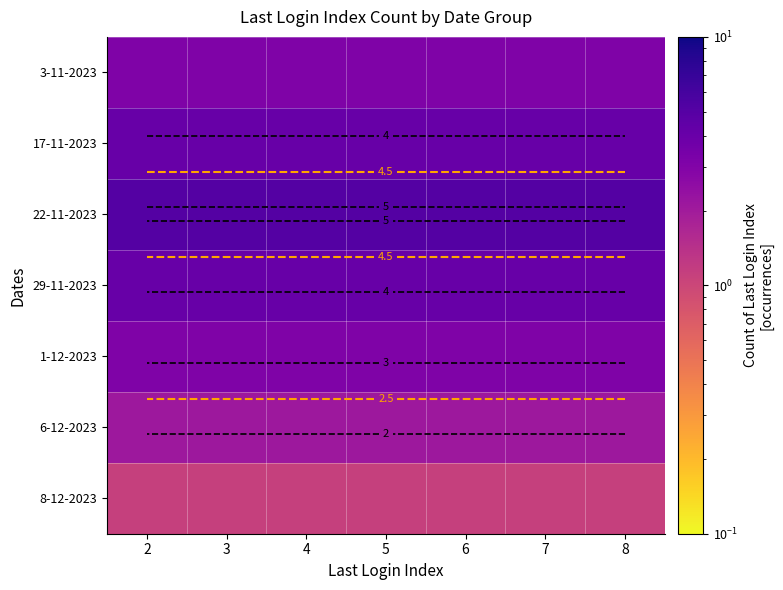

Which series has the widest spread of values?

3-11-2023